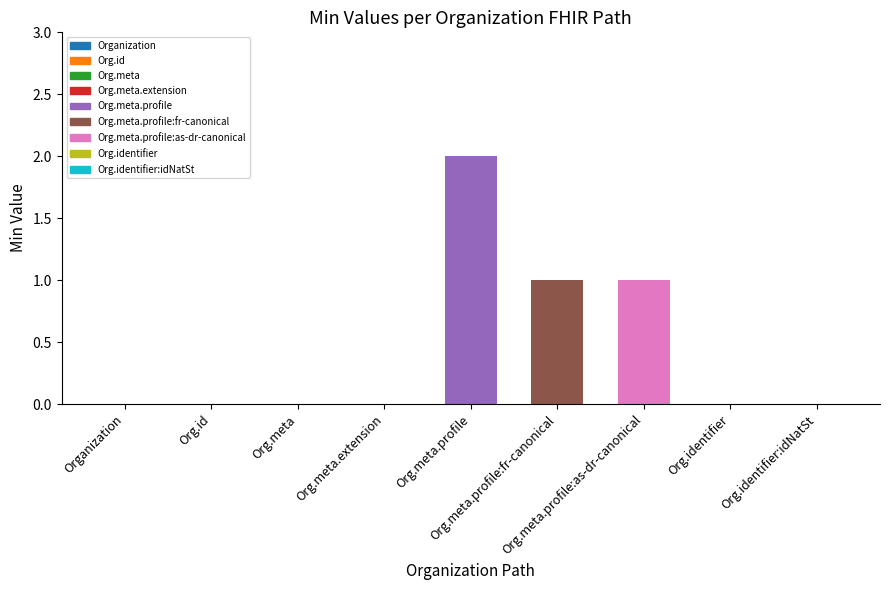

What is the sum of all values?

4